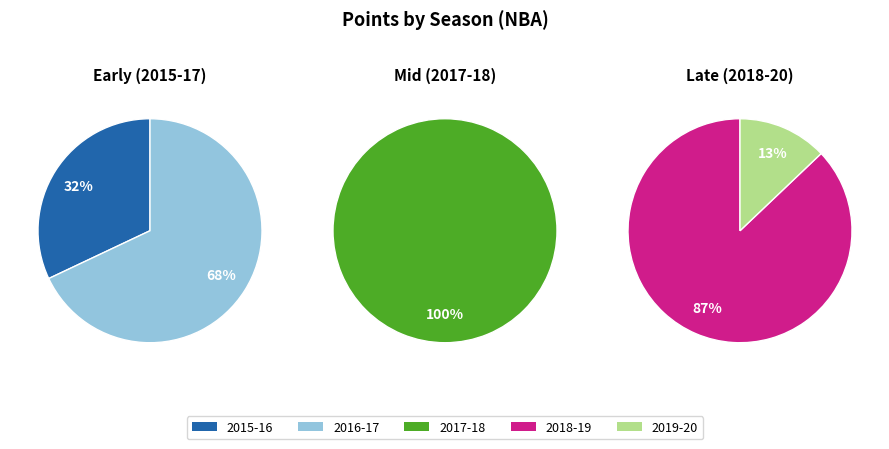

Is the sum of 1 and pts greater than half?

No